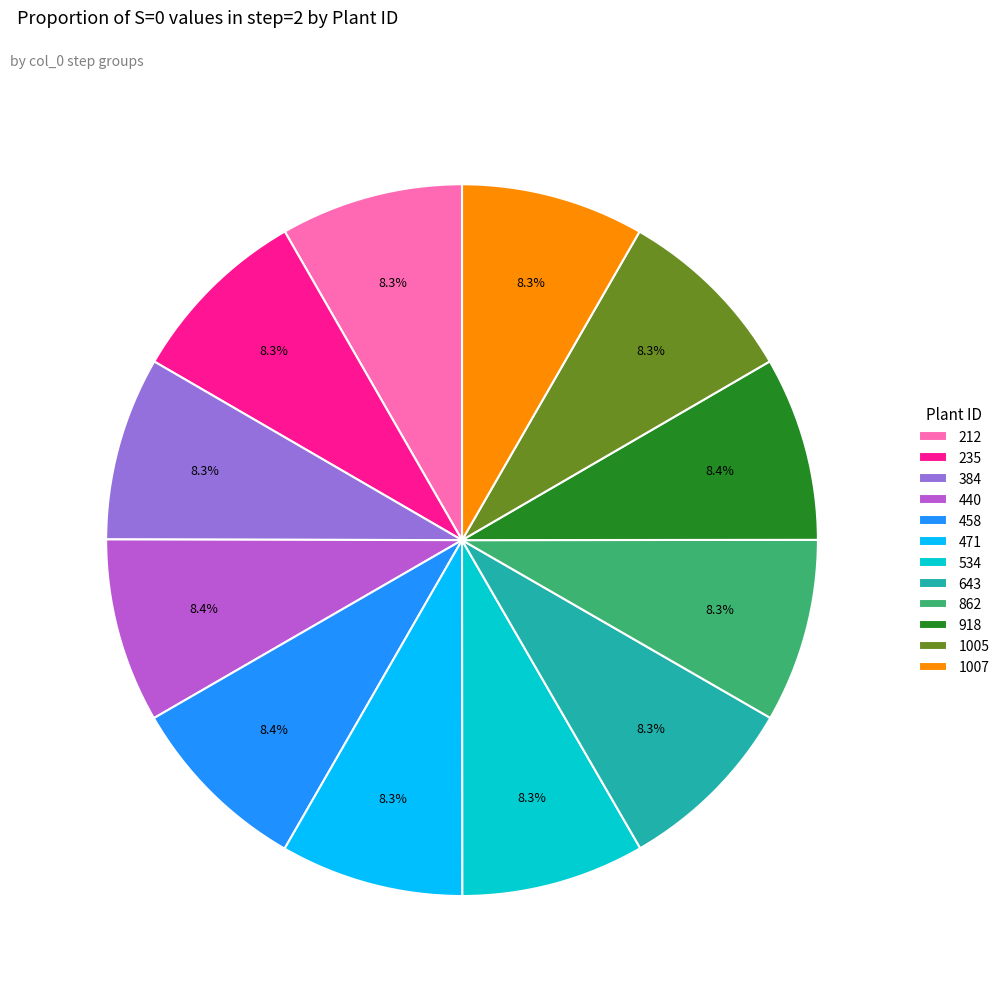

Combined, do 534 and 458 account for over 50%?

No